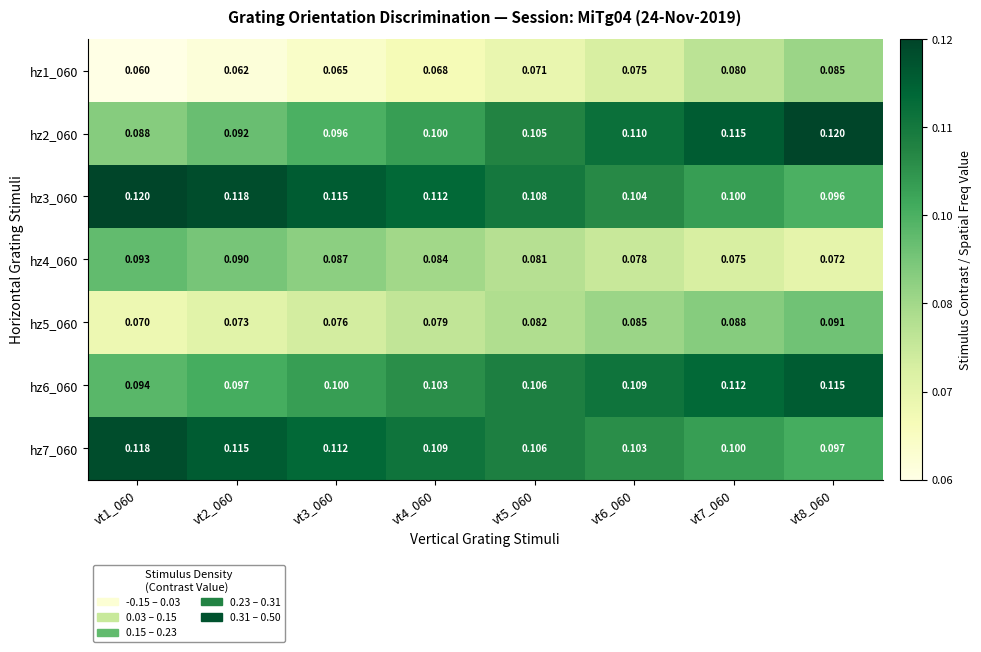

At which category is the sum across all series the highest?

vt8_060